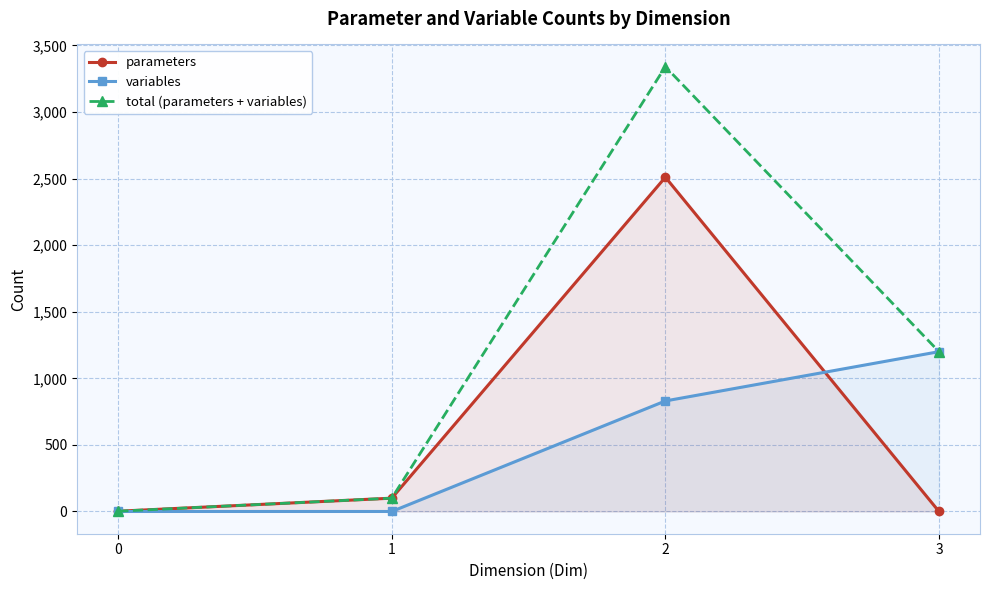

Is this an area chart (filled region under the line)?

No